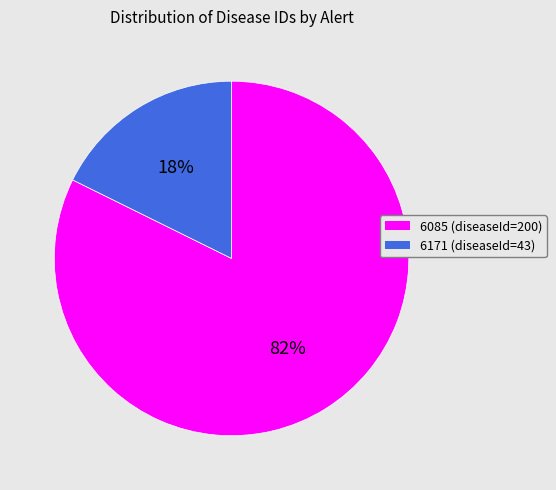

Which has a higher value, 6171 or 6085?

6085